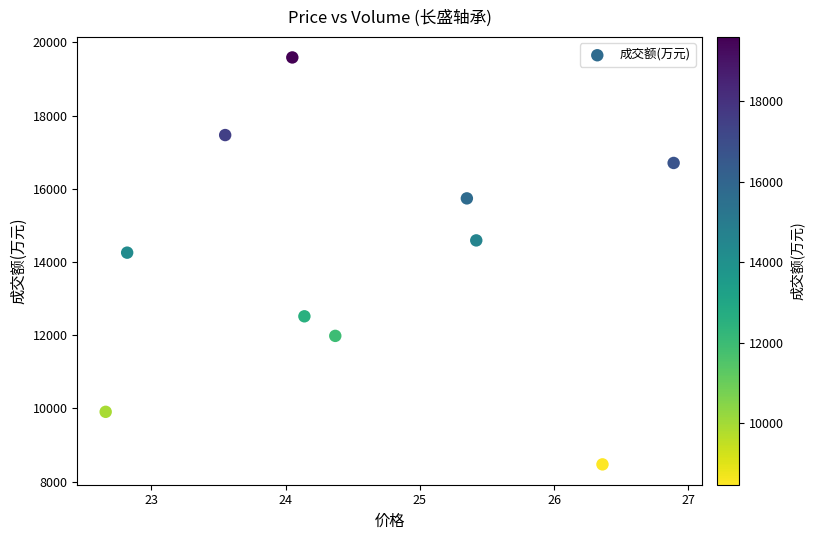

What is the average Y value?

14124